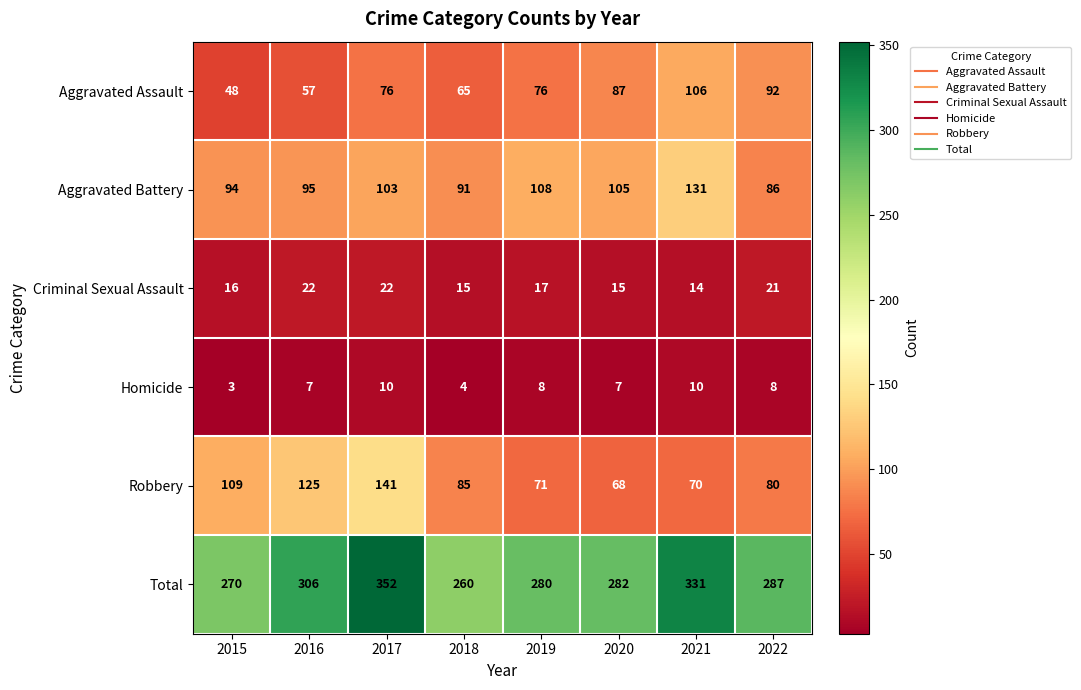

What is the smallest value displayed?

3